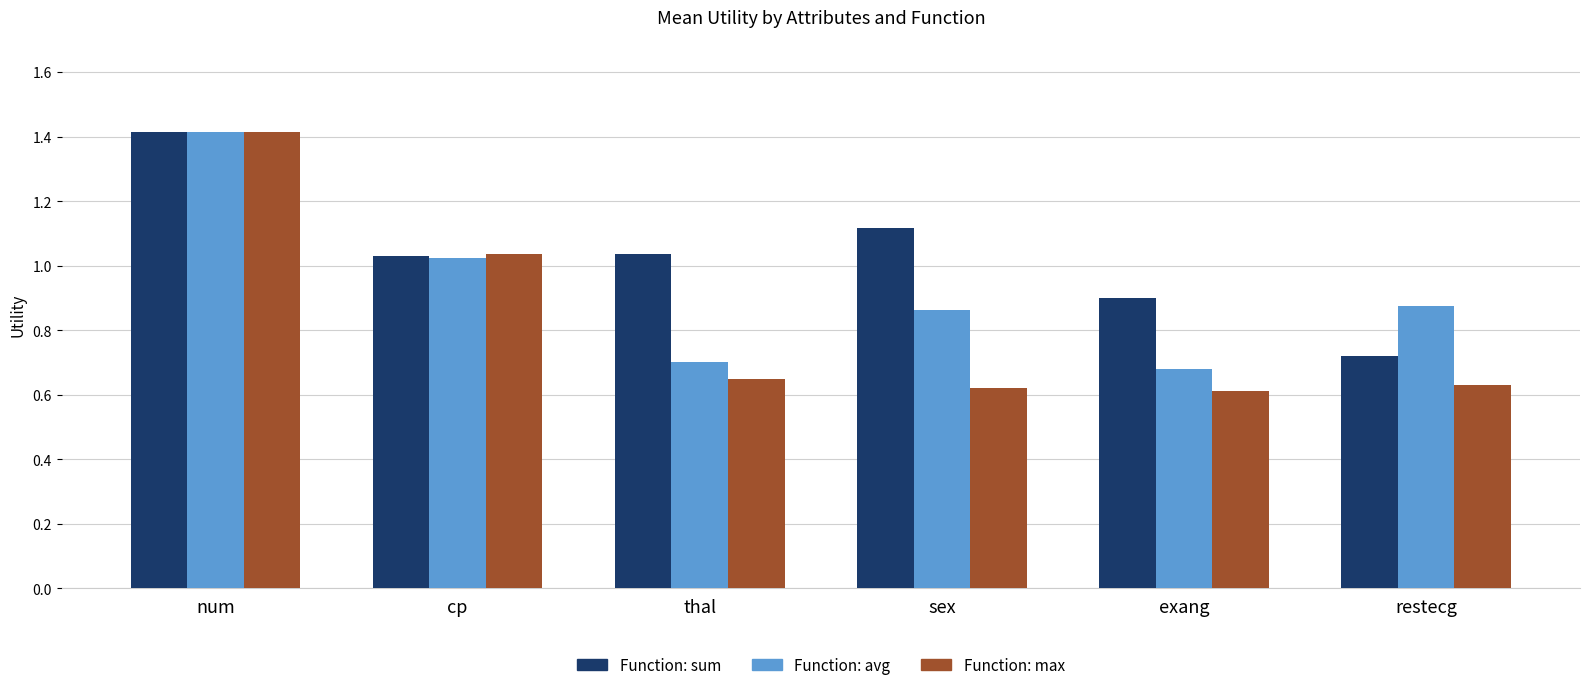

How many distinct data groups are displayed?

3